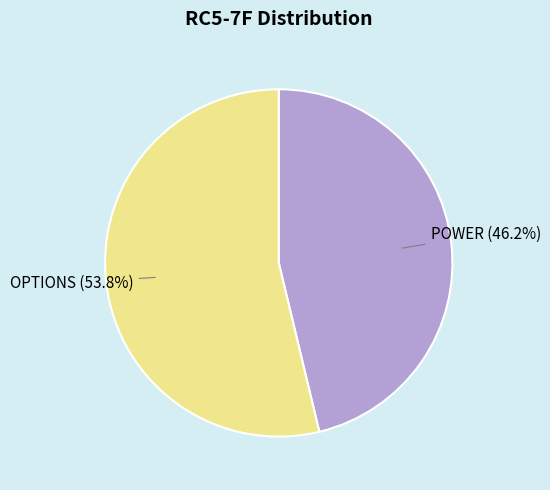

To the nearest percent, what portion does POWER represent?

46%